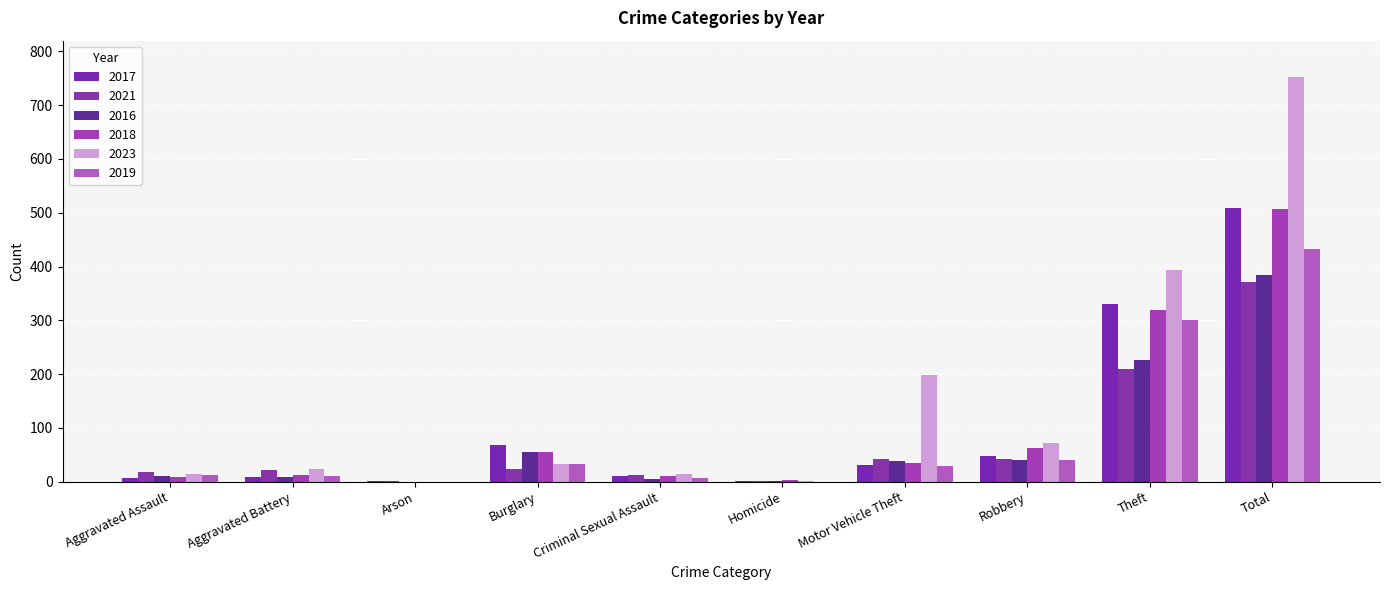

What is the label of the 3rd bar from the left?

Arson